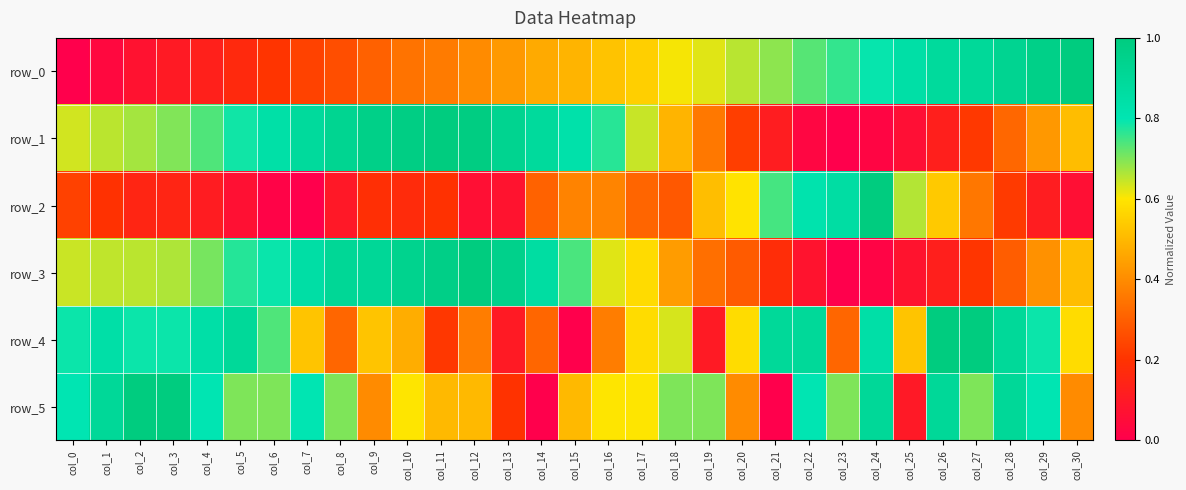

The value of row_1 at col_11 is 1.5. True or false?

False